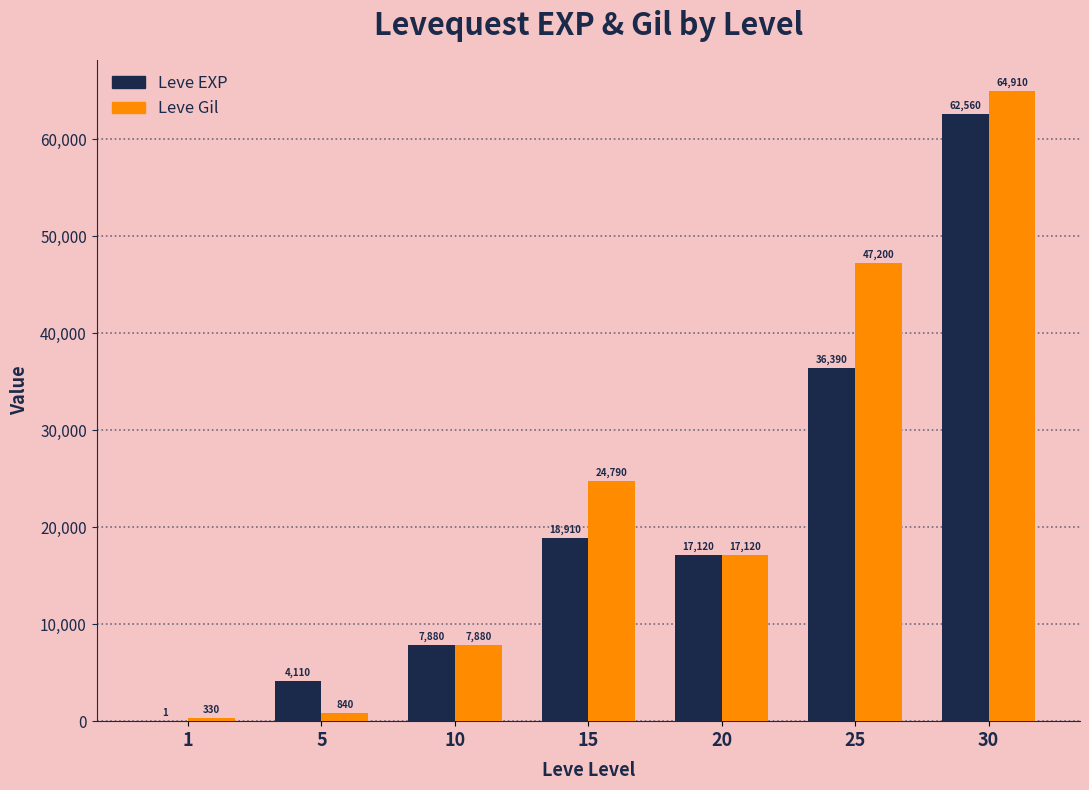

At which label does Leve Gil first exceed 17120?

15